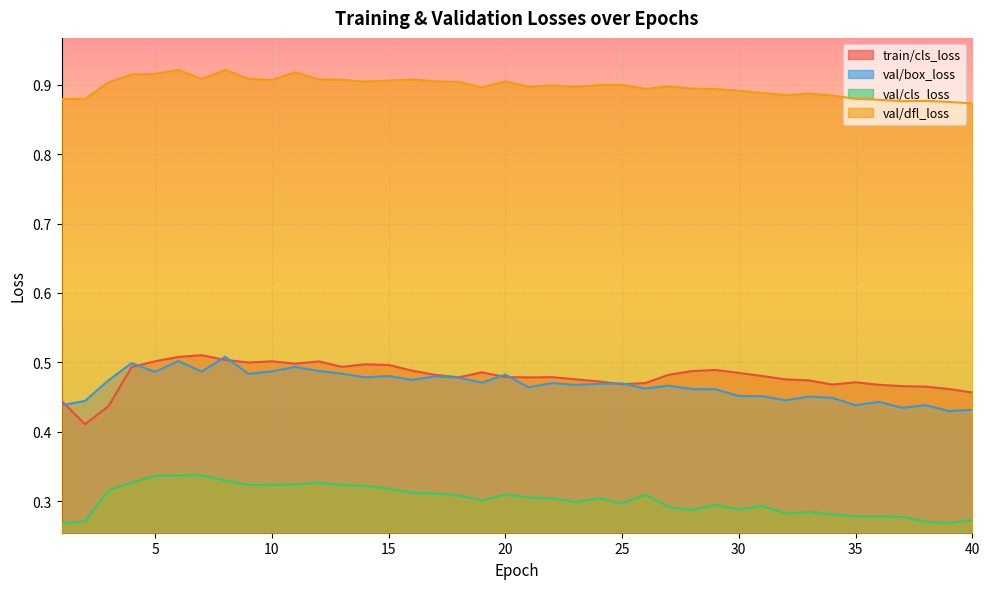

What is the difference between the maximum and minimum values in the train/cls_loss series?

0.1